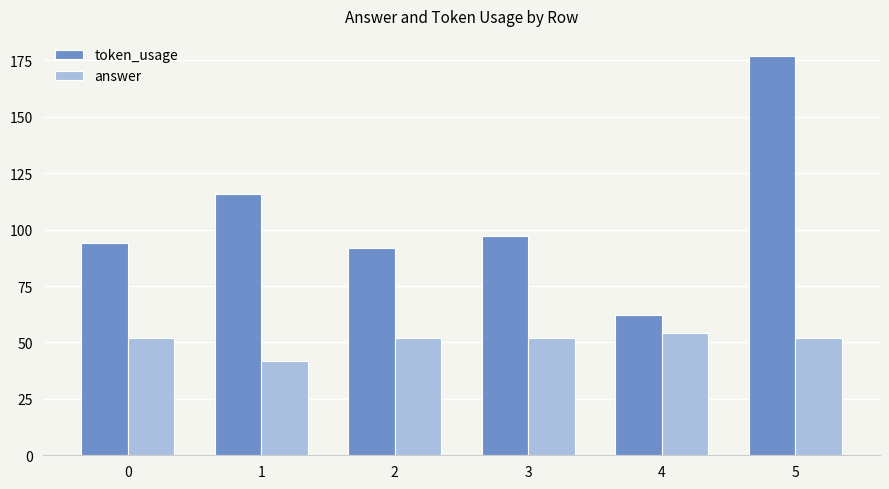

What is the approximate value of token_usage at 2?

92